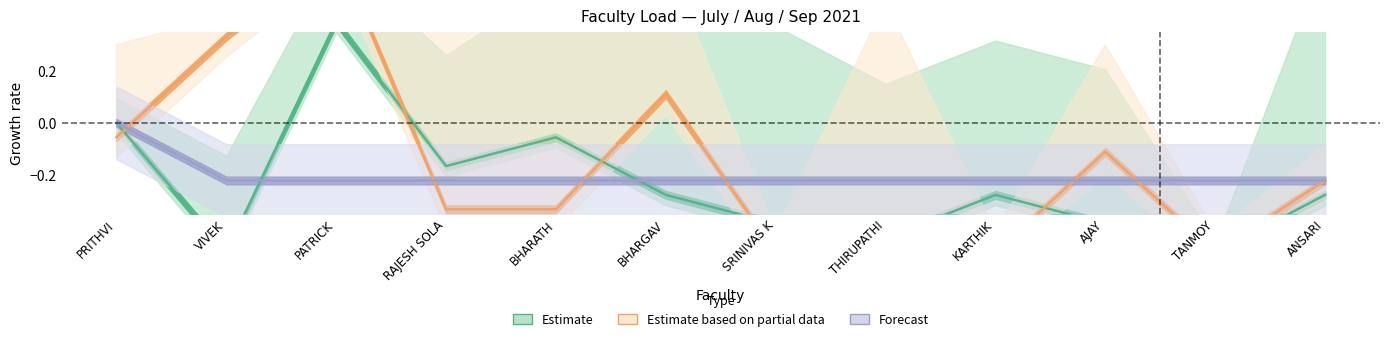

Is this an area chart (filled region under the line)?

No